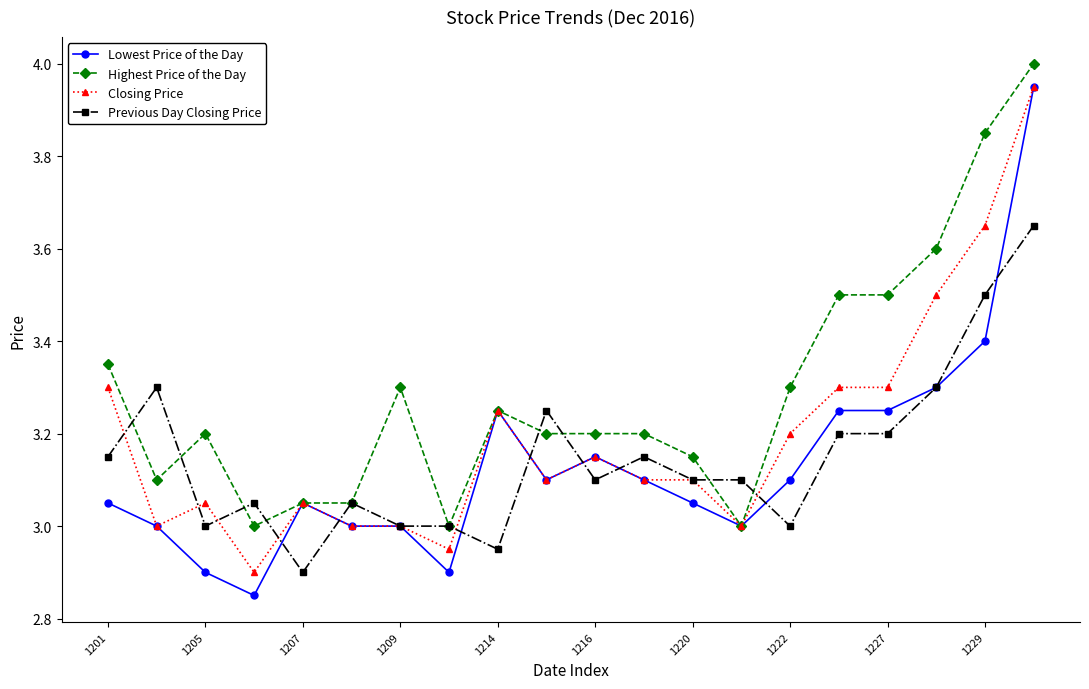

What is the value of the Previous Day Closing Price point at the 19th from the left?

3.5